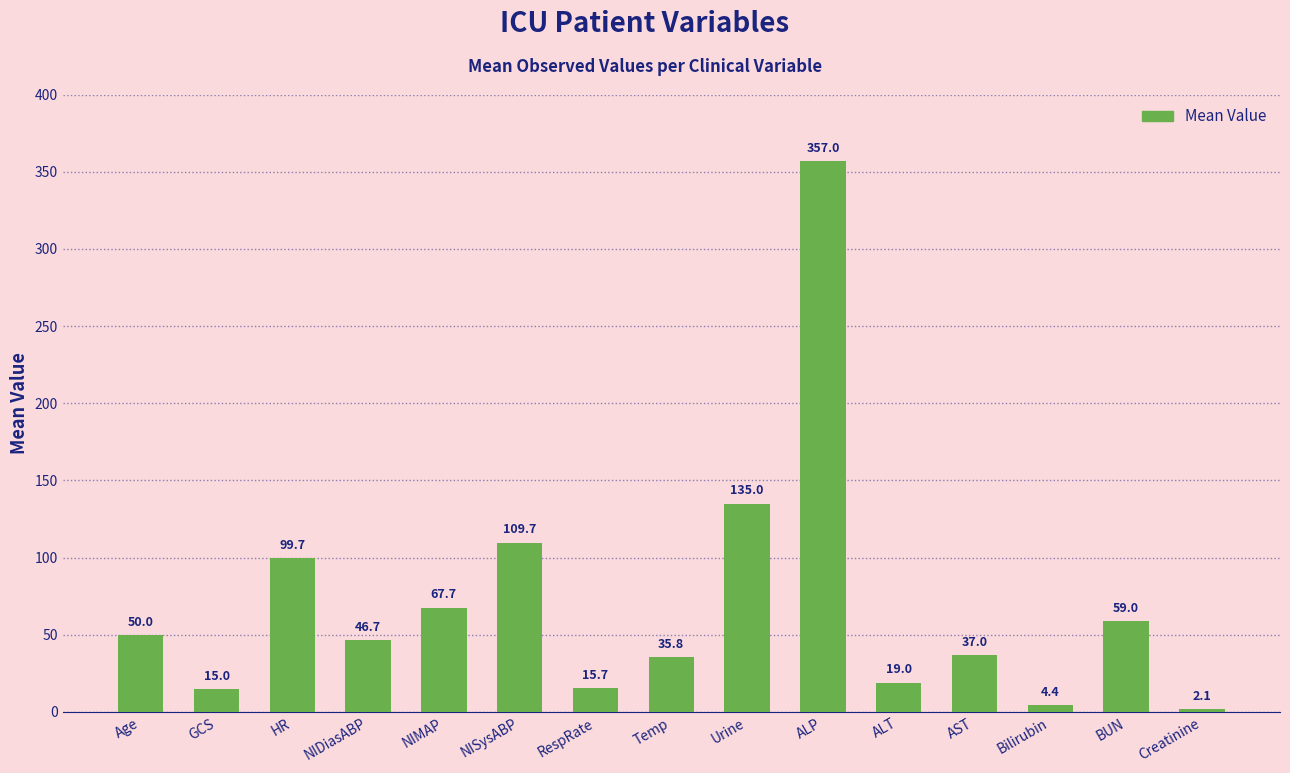

The value at Urine is 135.0. True or false?

True